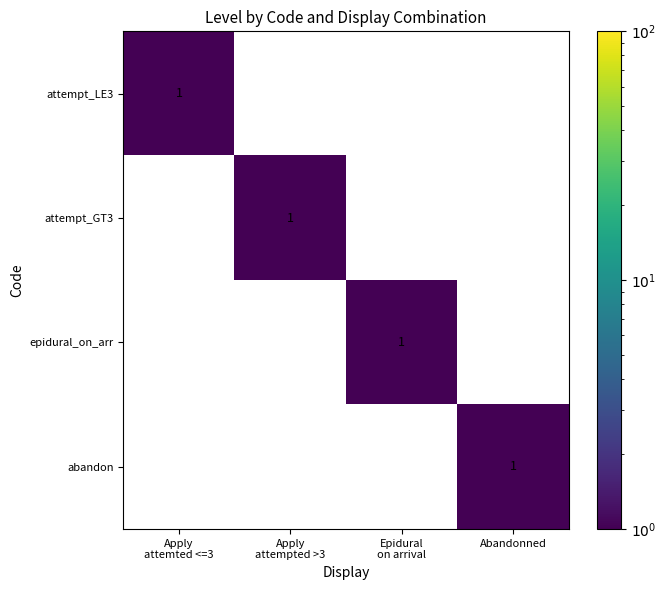

At how many categories does at least one series exceed 0?

4